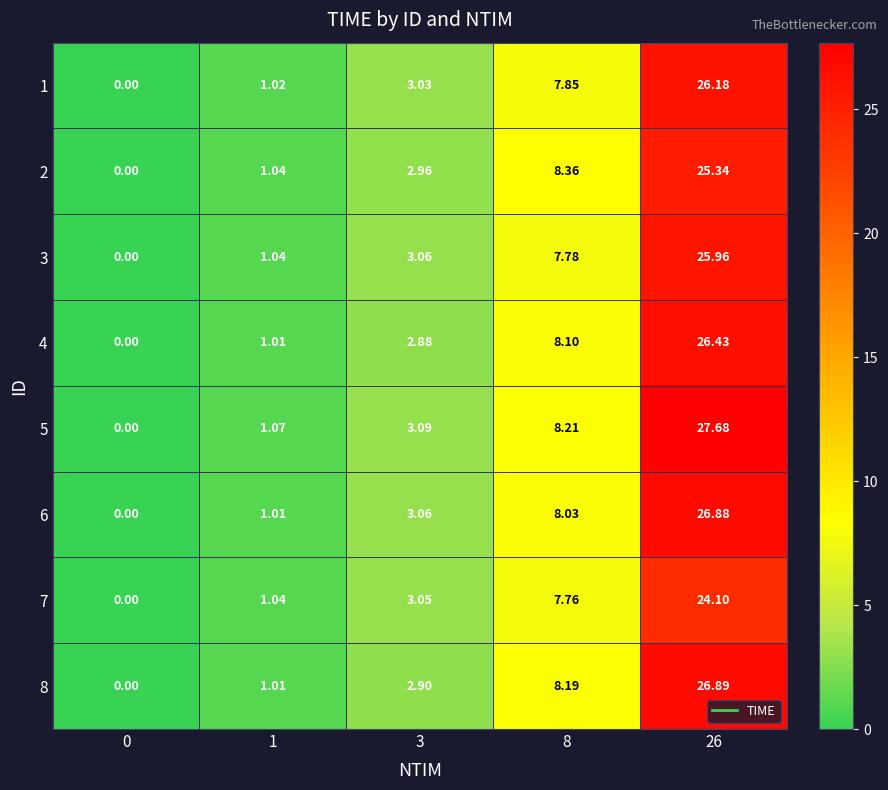

Is the value of 1 at 0 greater than the value of 4 at 1?

No